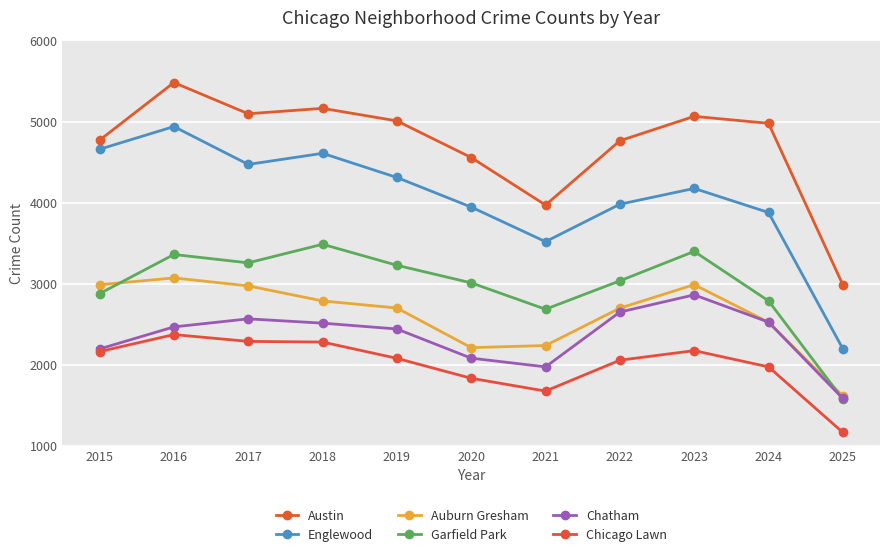

What is the maximum value for Englewood?

4938